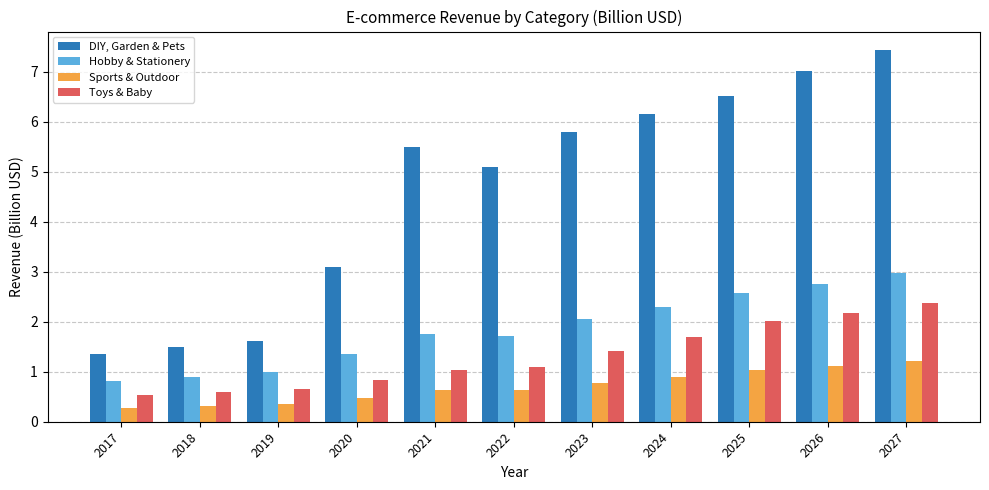

Which series changed the most between 2017 and 2019?

DIY, Garden & Pets